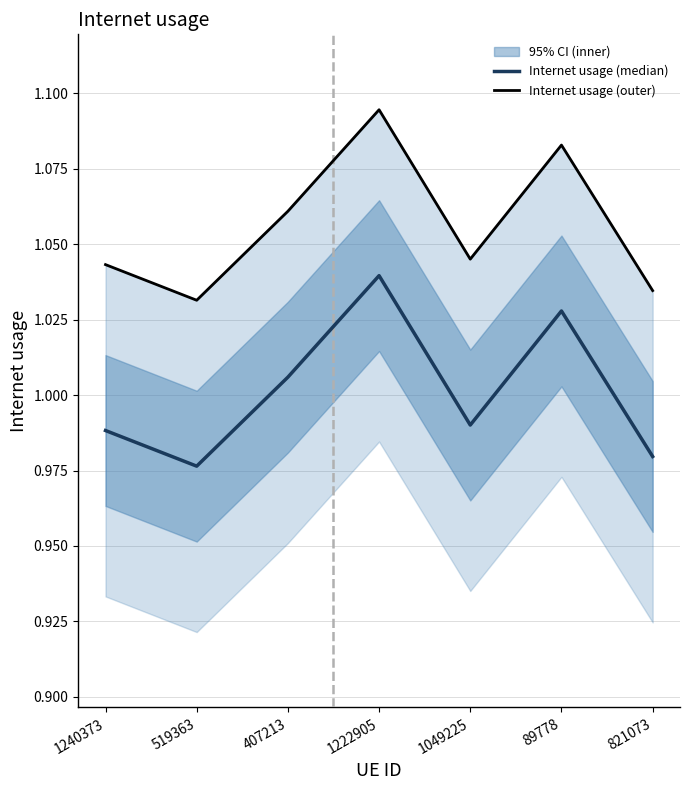

True or false: Internet usage (median) has a value of 0.5 at 821073.

False